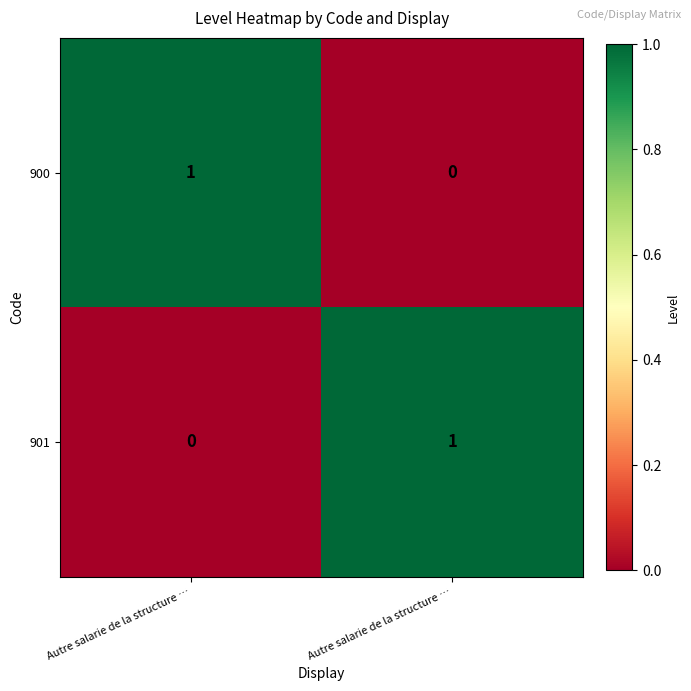

What is the difference between the highest and lowest values at Autre salarie de la structure …?

1